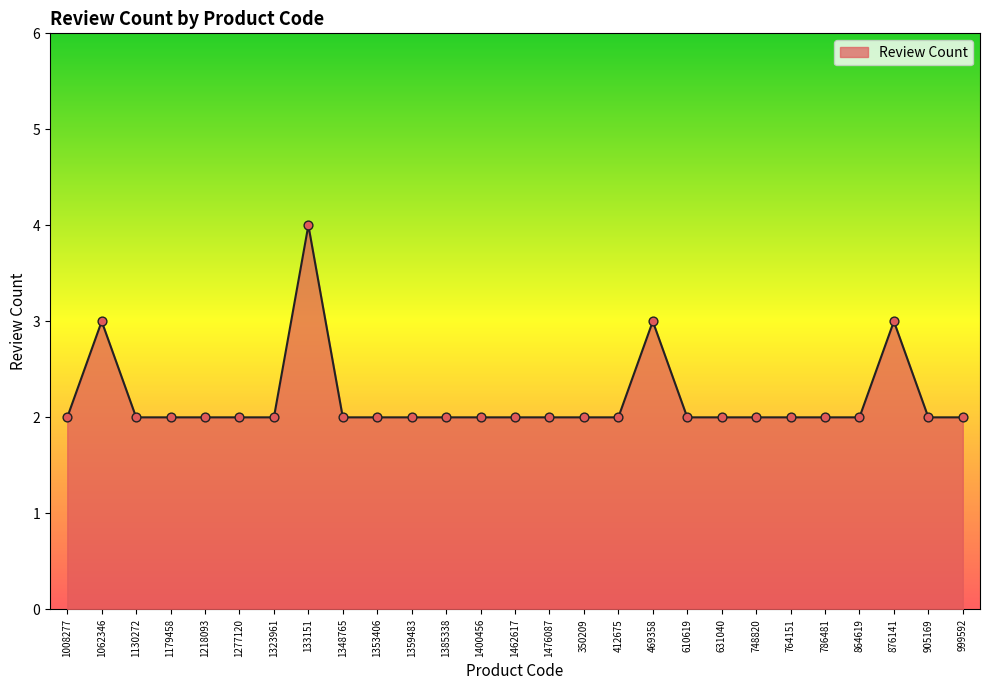

What is the ratio of the value at 631040 to the value at 1179458?

1.0